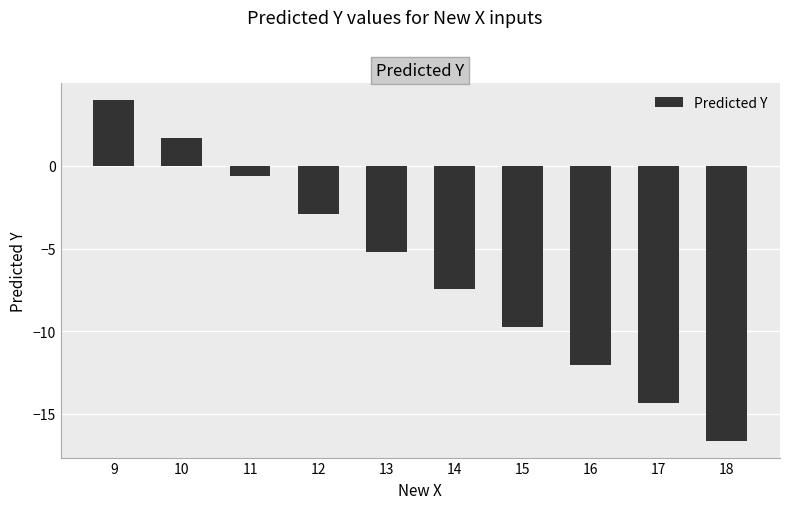

Which label corresponds to the smallest value in the chart?

18